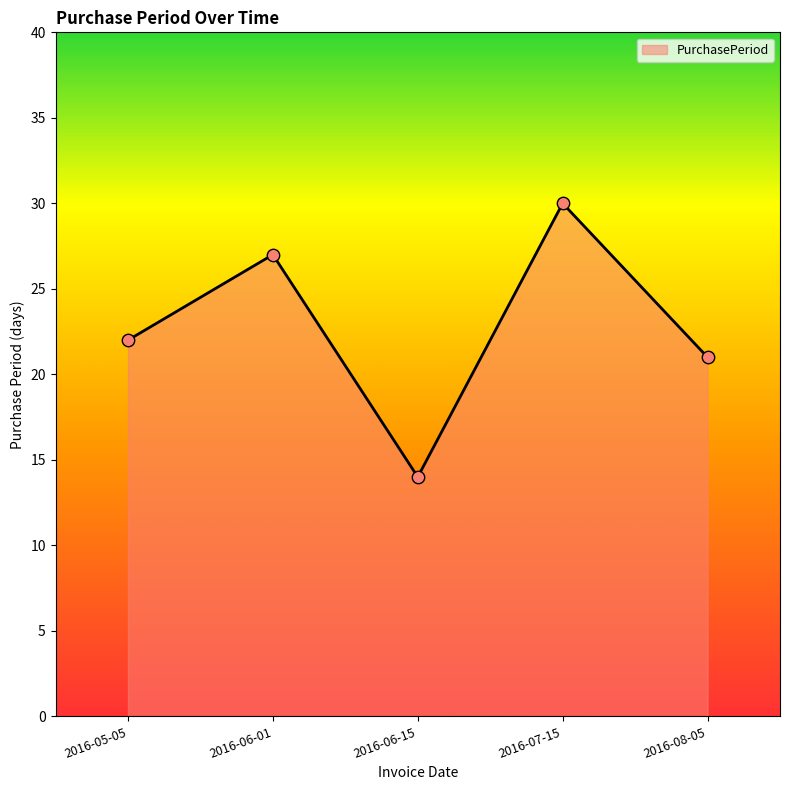

Approximately how many times larger is the value at 2016-07-15 compared to 2016-05-05?

1.4